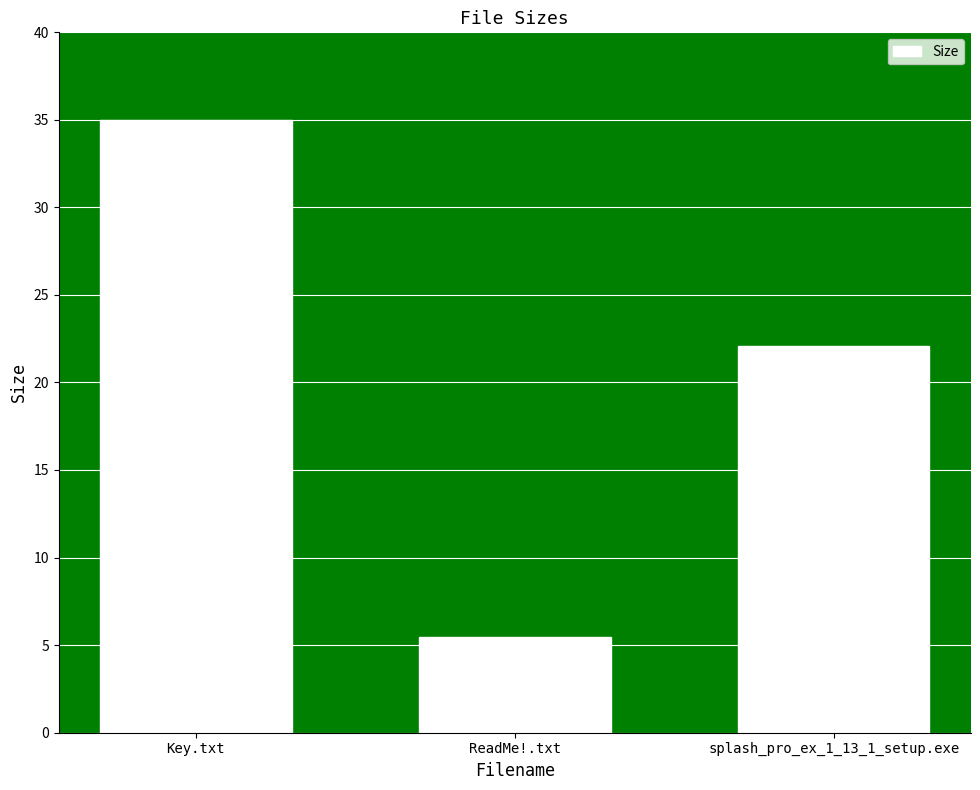

Reading left to right, extract all data points from this chart.

Key.txt=35.0	ReadMe!.txt=5.4	splash_pro_ex_1_13_1_setup.exe=22.1